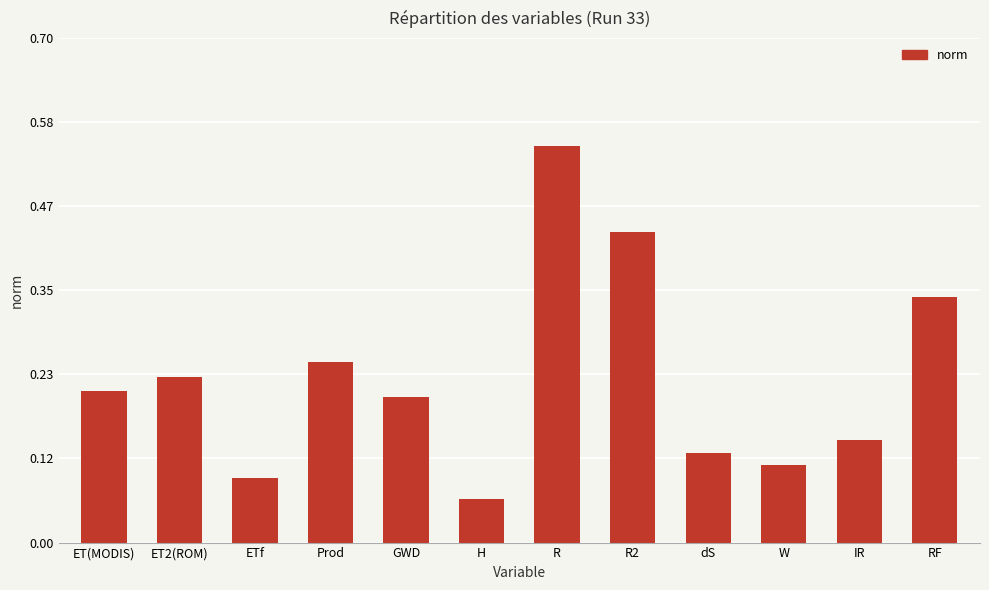

List the labels in order of value, smallest first.

H, ETf, W, dS, IR, GWD, ET(MODIS), ET2(ROM), Prod, RF, R2, R